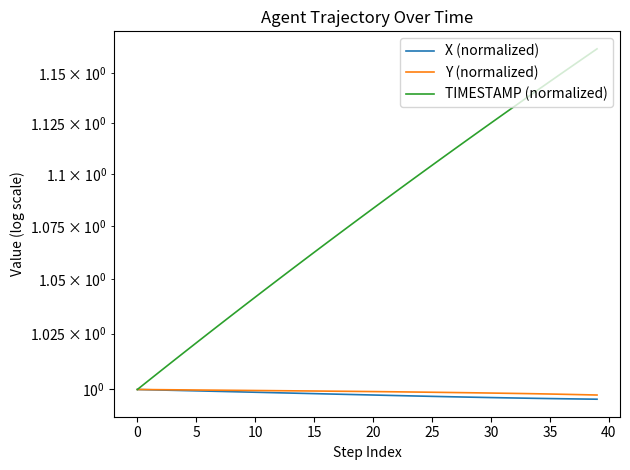

Is the value of X (normalized) at 11 greater than the value of Y (normalized) at 26?

No